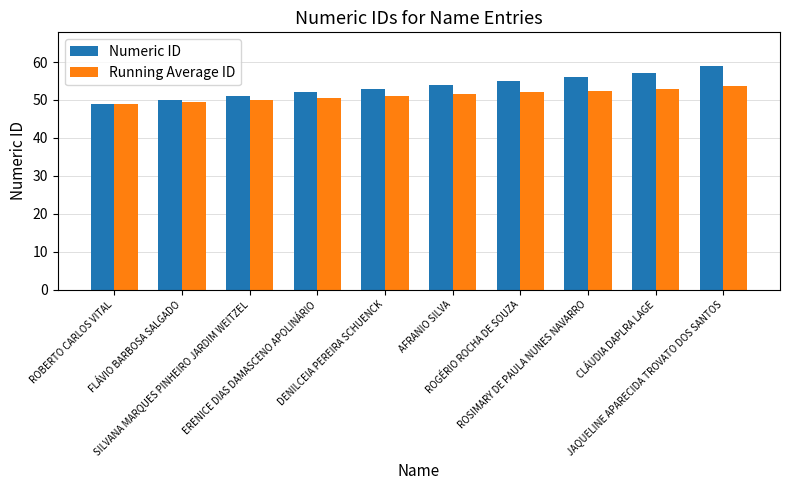

What is the label of the 6th bar from the right?

DENILCEIA PEREIRA SCHUENCK